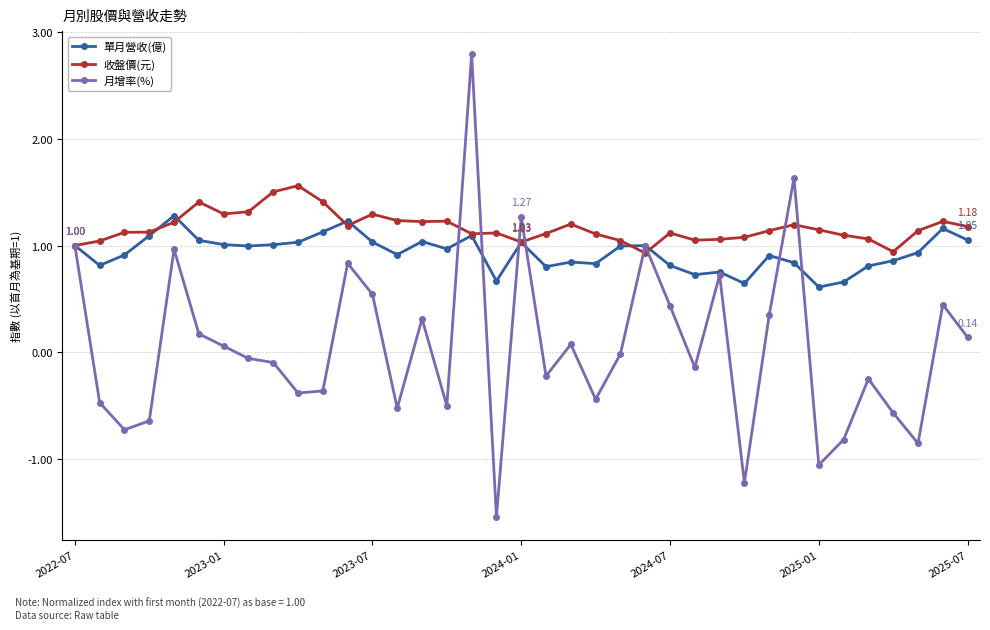

Rank the series by their maximum value, from highest to lowest.

月增率(%), 收盤價(元), 單月營收(億)